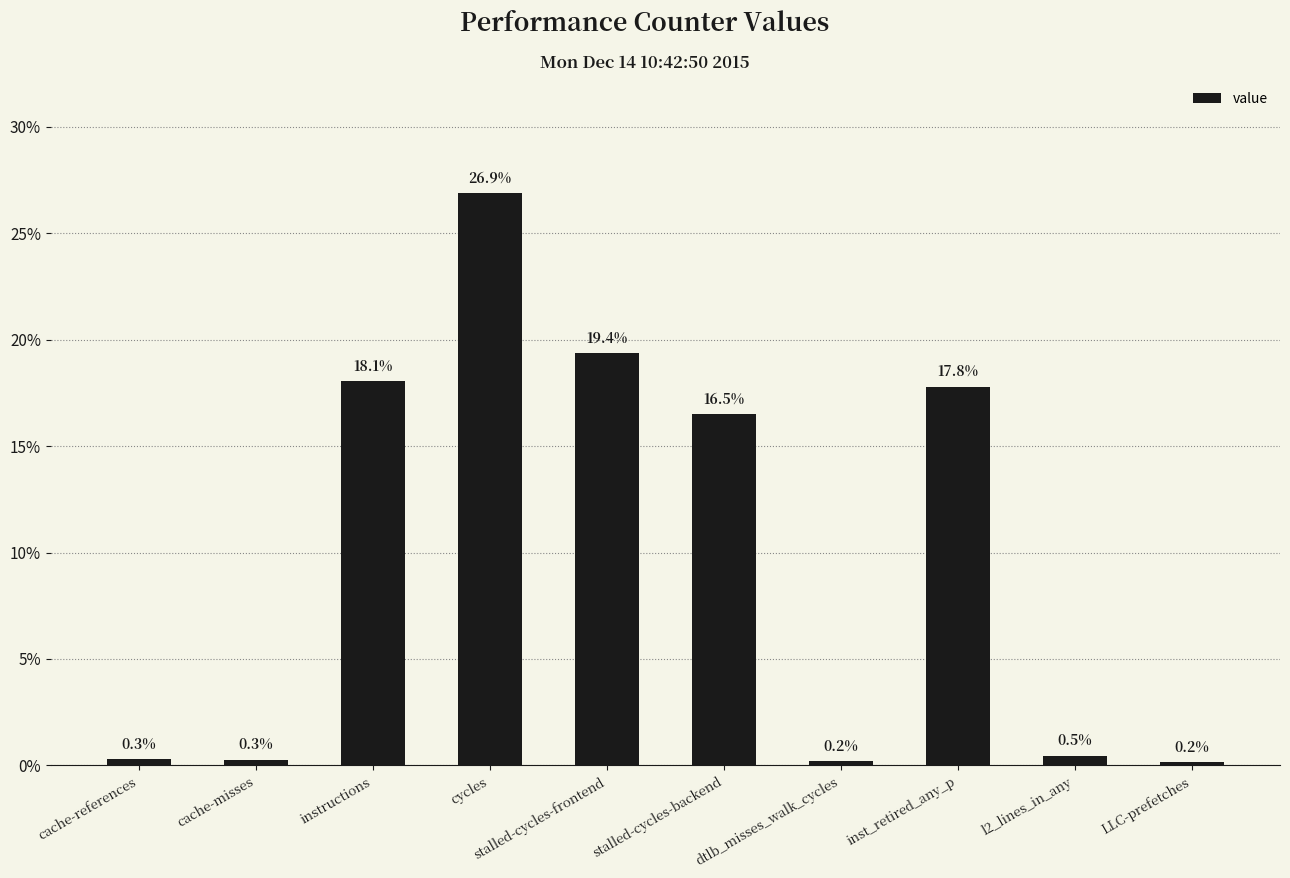

The chart shows a value of 28.7 at stalled-cycles-backend. True or false?

False